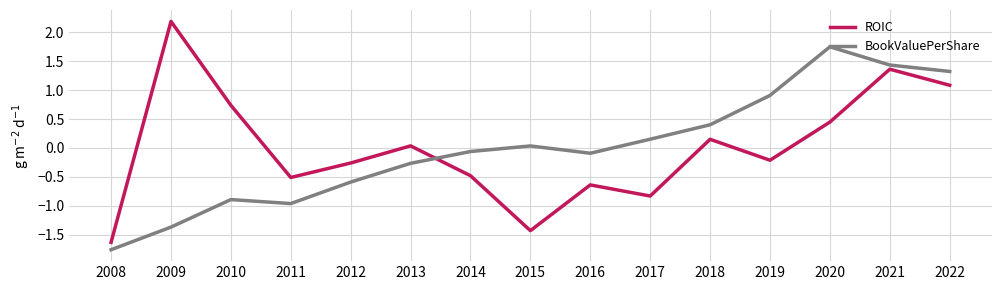

Is it true that ROIC equals -0.5 at 2011?

True